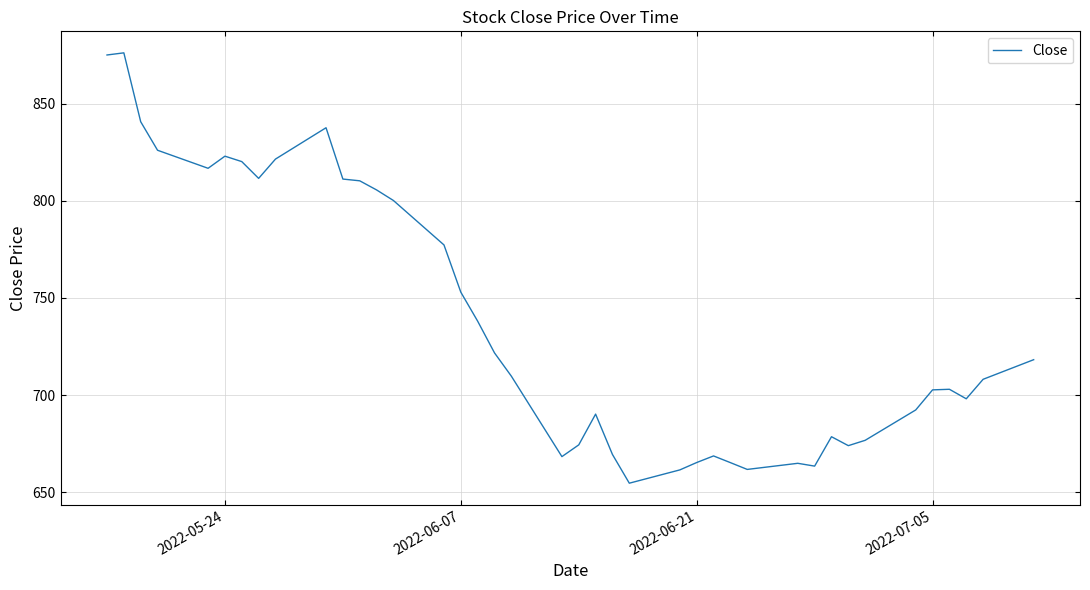

What is the greatest value displayed?

876.3